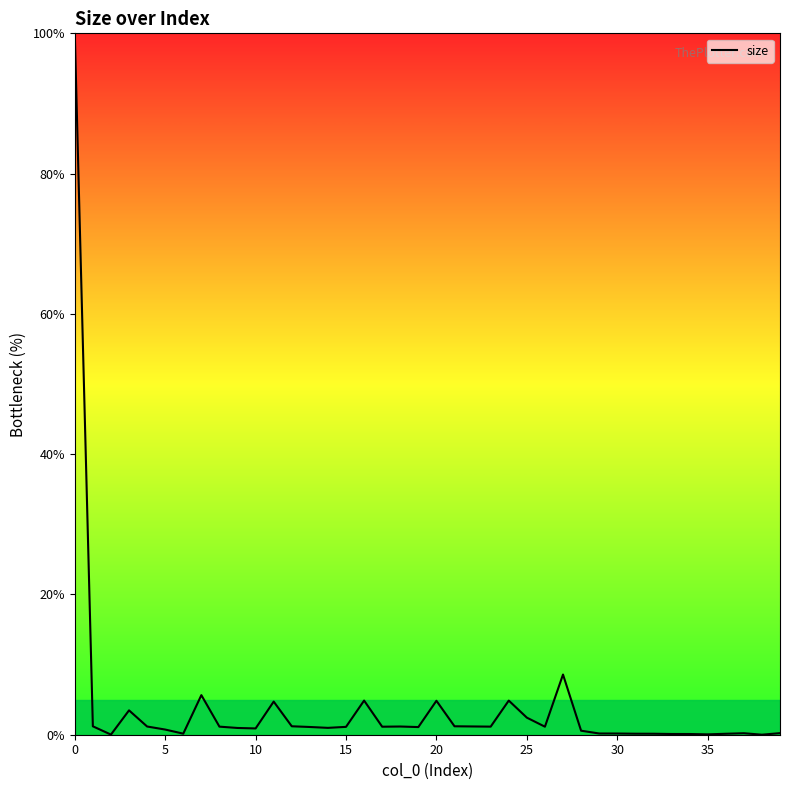

How many lines are shown in the chart?

1